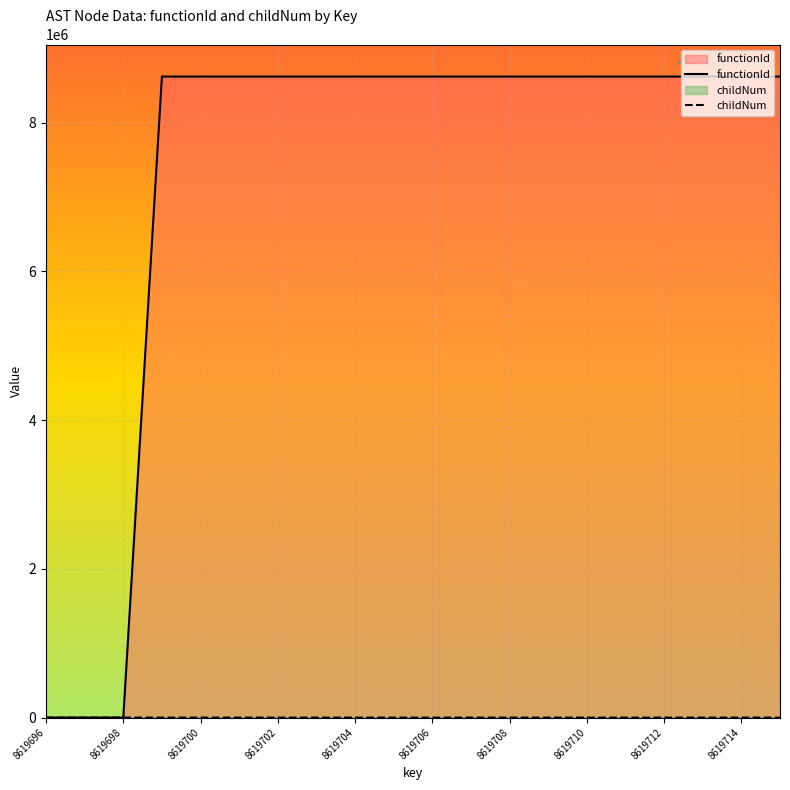

At which category does the chart reach its minimum across all series?

8619696